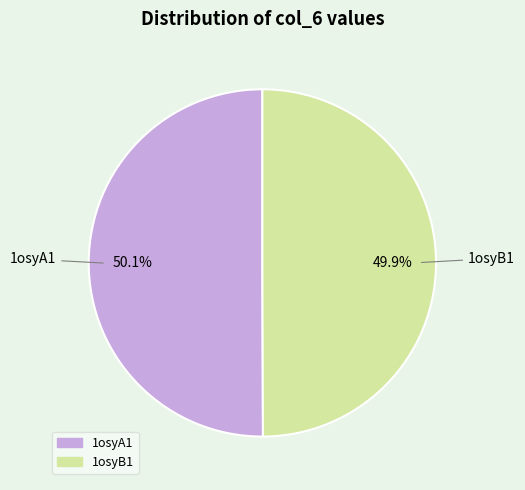

How many slices are in this pie chart?

2